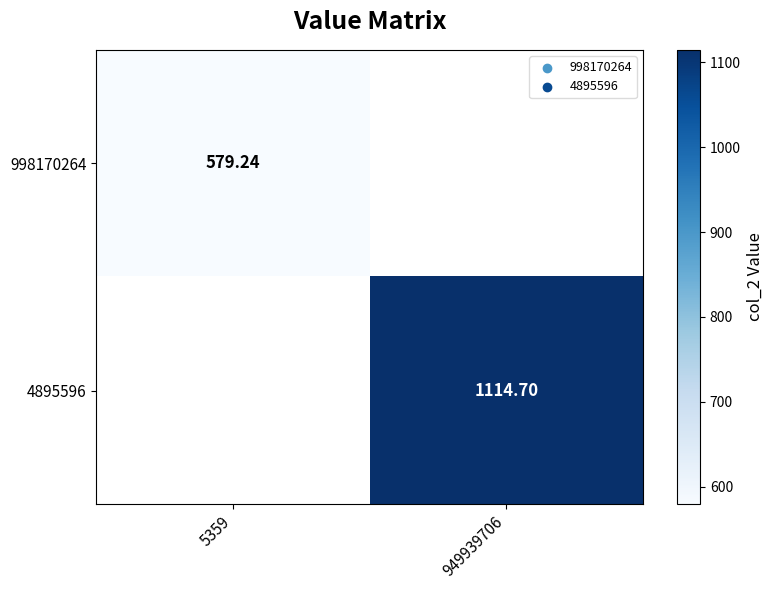

At how many categories does at least one series exceed 792?

1